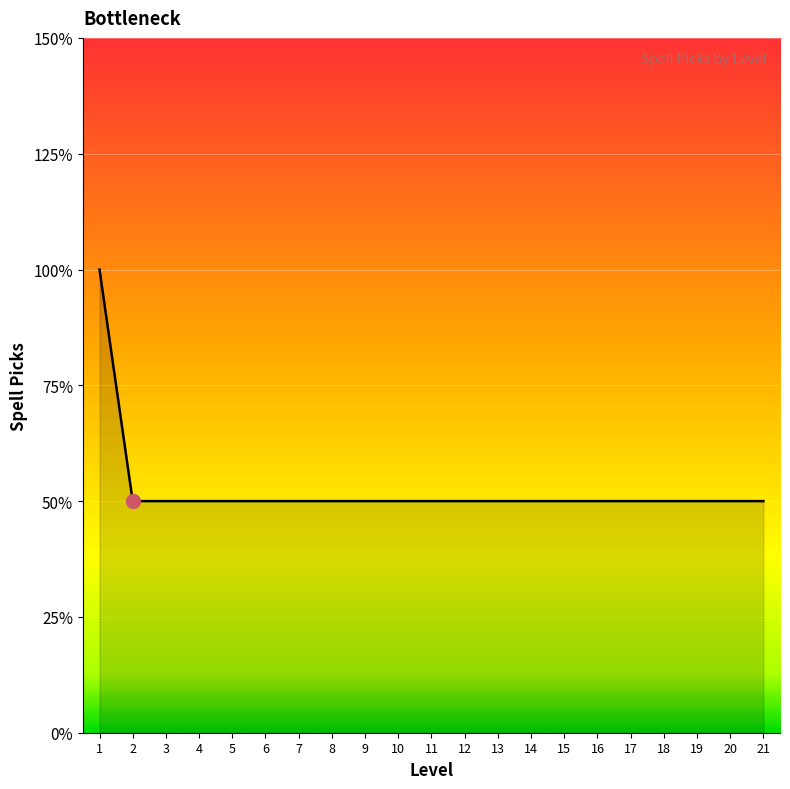

Is this an area chart (filled region under the line)?

Yes